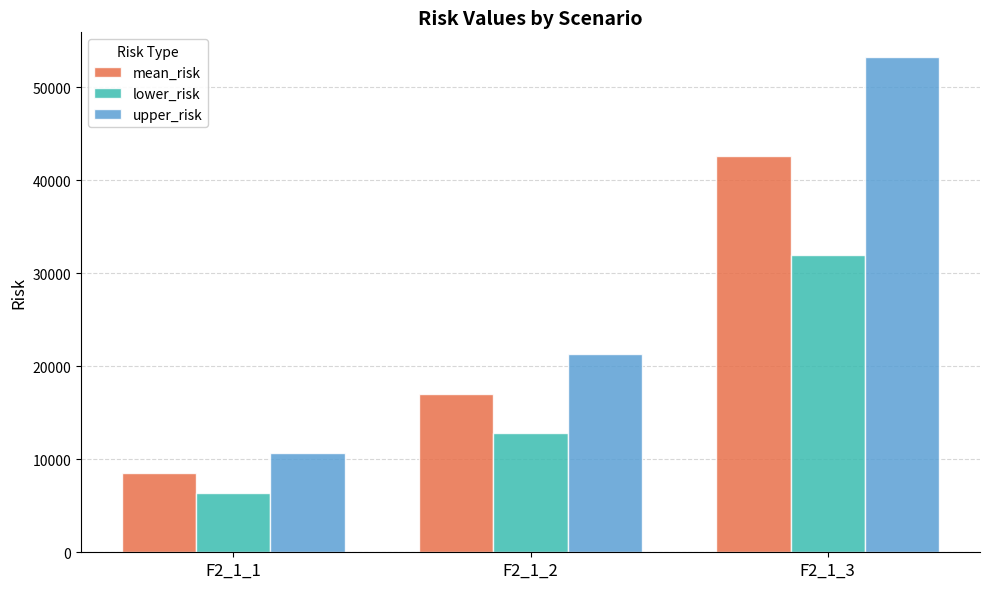

What is the value of the mean_risk bar at the 3rd from the left?

42587.5